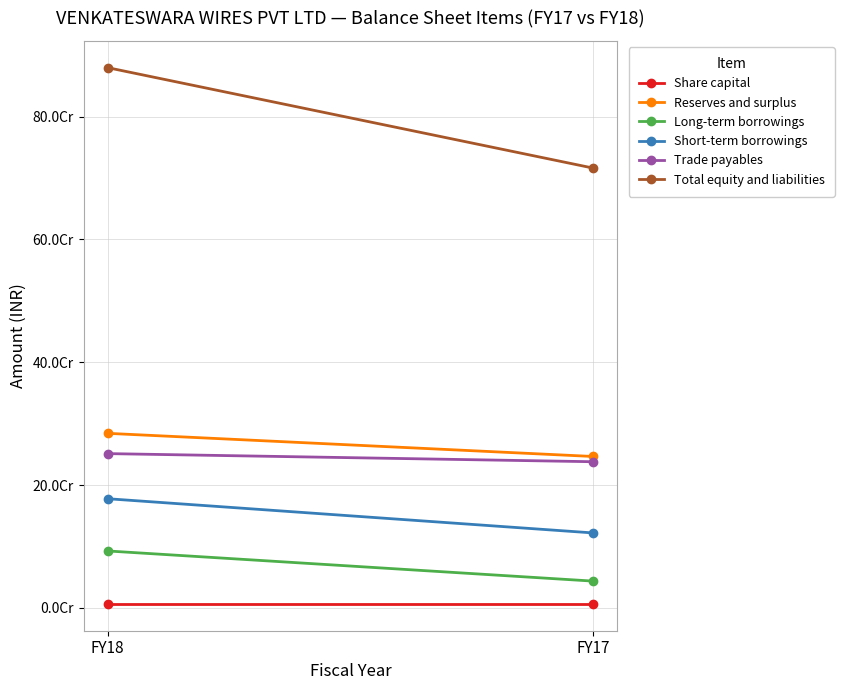

Rank the categories by Share capital value from highest to lowest.

FY18, FY17